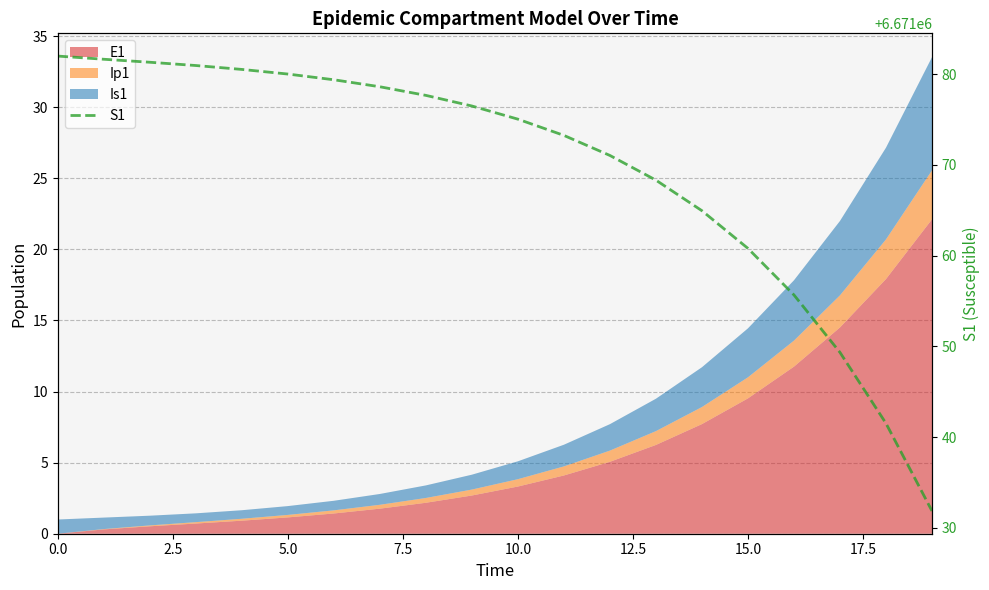

What is the difference between the maximum and minimum values?

50.1